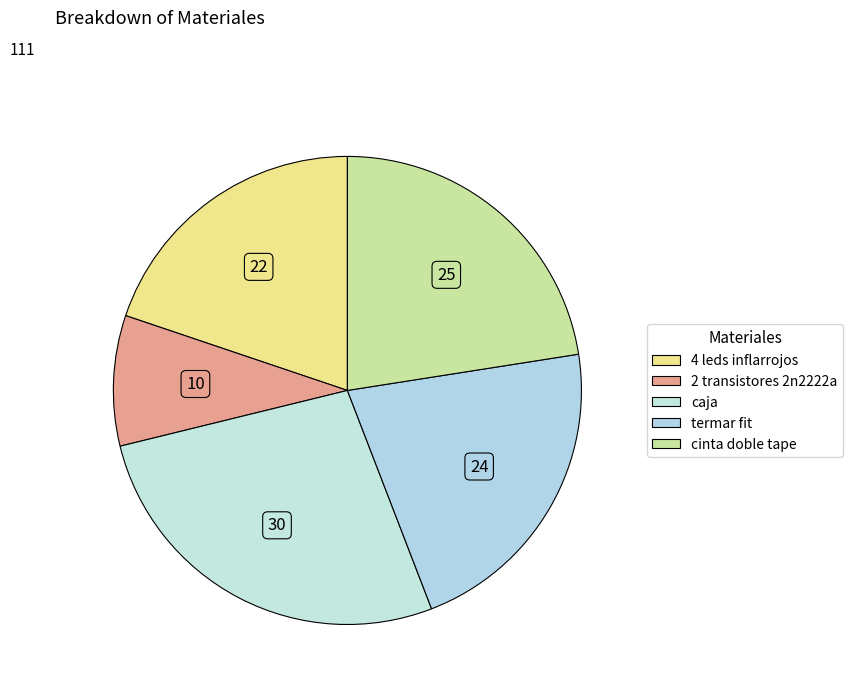

How many slices are in this pie chart?

5